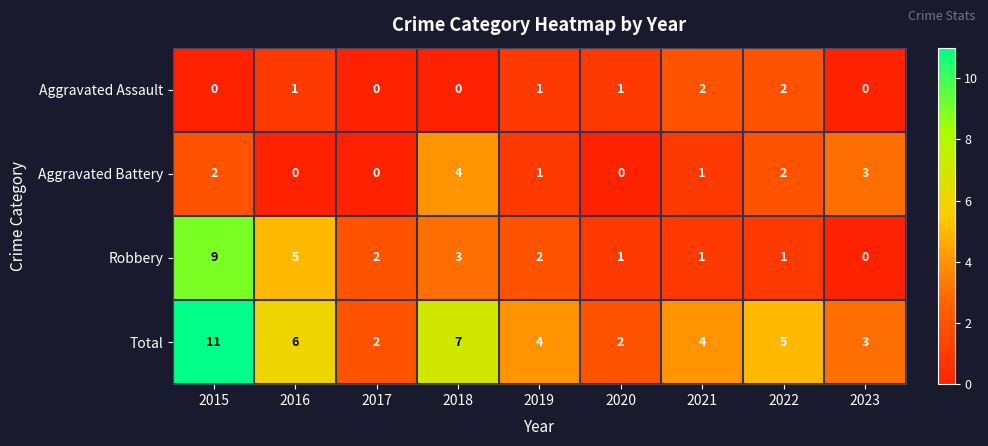

Rank the series by their maximum value, from highest to lowest.

Total, Robbery, Aggravated Battery, Aggravated Assault